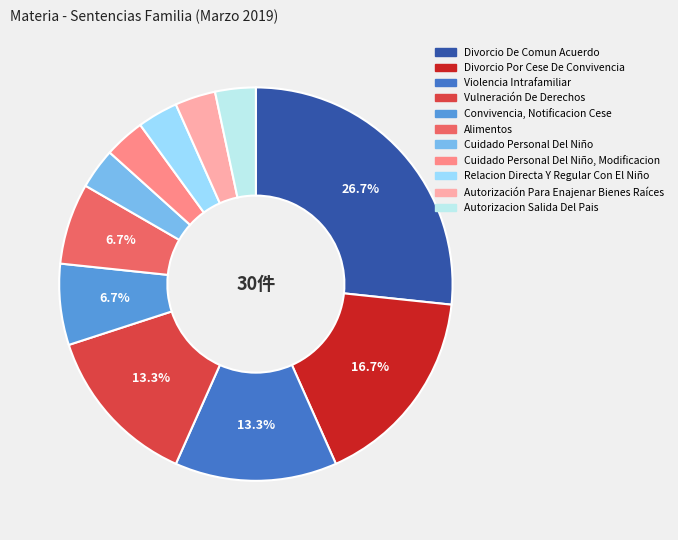

What percentage is the Cuidado Personal Del Niño, Modificacion slice, to the nearest percent?

3%